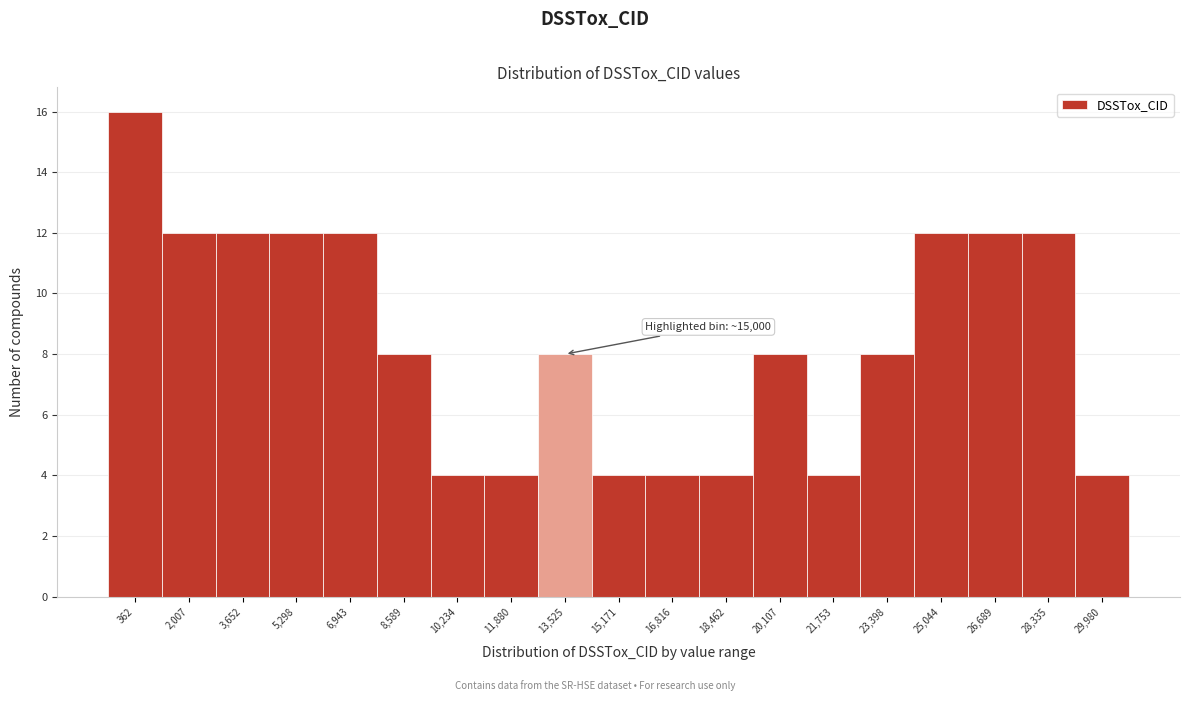

Reading left to right, extract all data points from this chart.

16	12	12	12	12	8	4	4	8	4	4	4	8	4	8	12	12	12	4